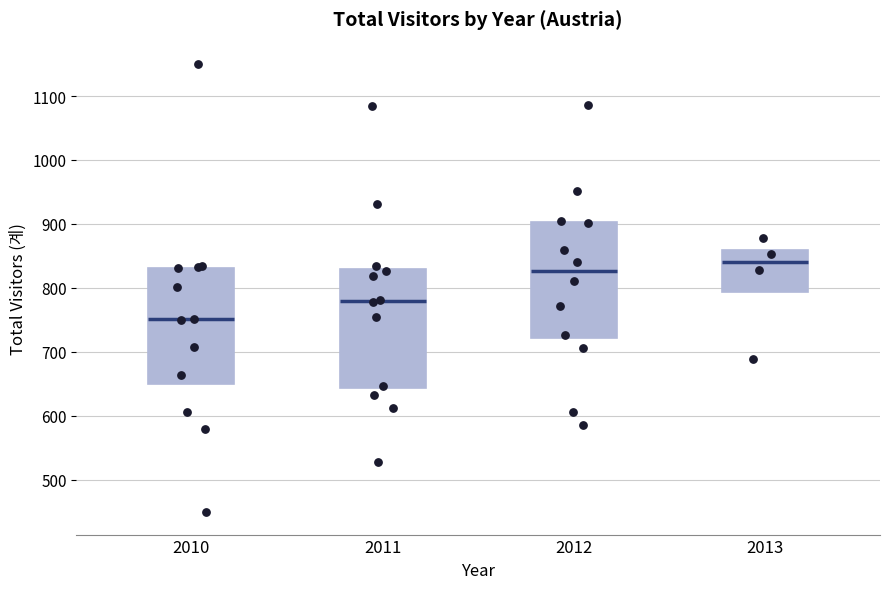

Where does the median line of the box at x = 2010 sit on the y-axis? The values are not printed on the chart, so give them approximately, as read against the axis.

750